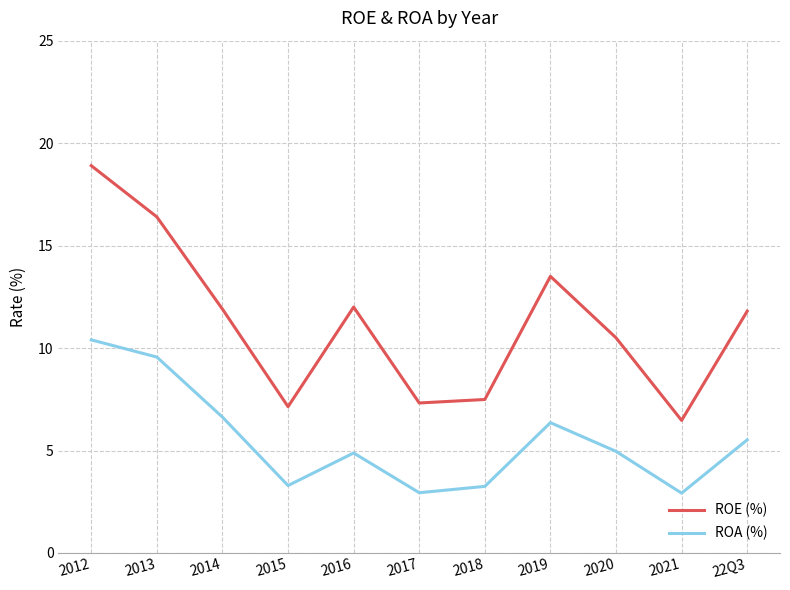

True or false: ROA (%) and ROE (%) cross at least once.

False